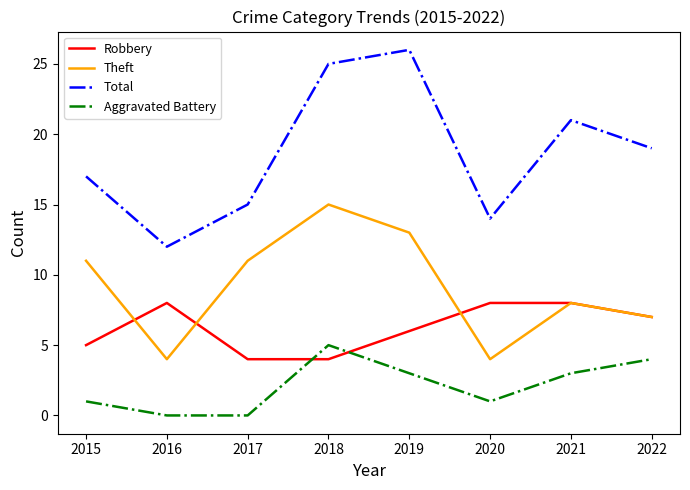

Reading right to left, extract all data points from this chart.

Robbery: 2022=7	2021=8	2020=8	2019=6	2018=4	2017=4	2016=8	2015=5
Theft: 2022=7	2021=8	2020=4	2019=13	2018=15	2017=11	2016=4	2015=11
Total: 2022=19	2021=21	2020=14	2019=26	2018=25	2017=15	2016=12	2015=17
Aggravated Battery: 2022=4	2021=3	2020=1	2019=3	2018=5	2017=0	2016=0	2015=1